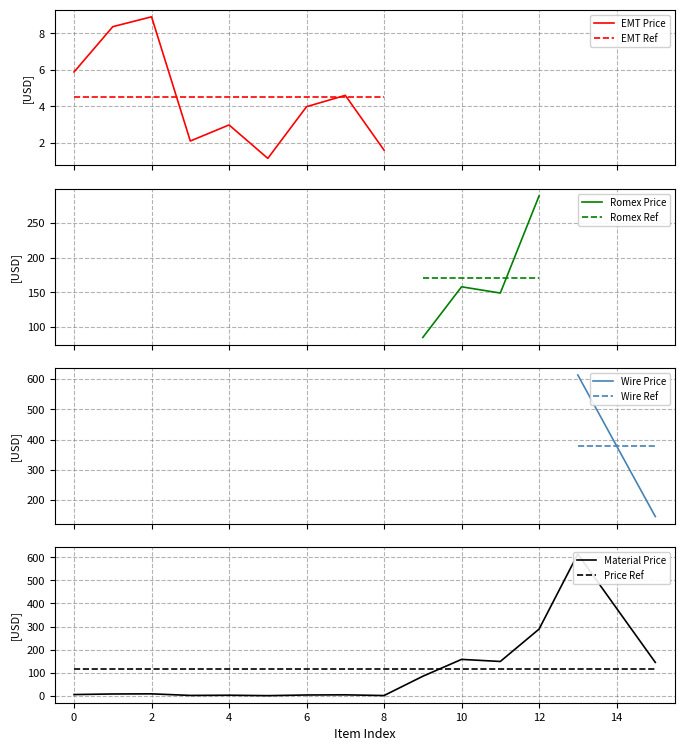

List the labels in order of value, largest first.

13, 14, 12, 10, 11, 15, 9, 2, 1, 0, 7, 6, 4, 3, 8, 5